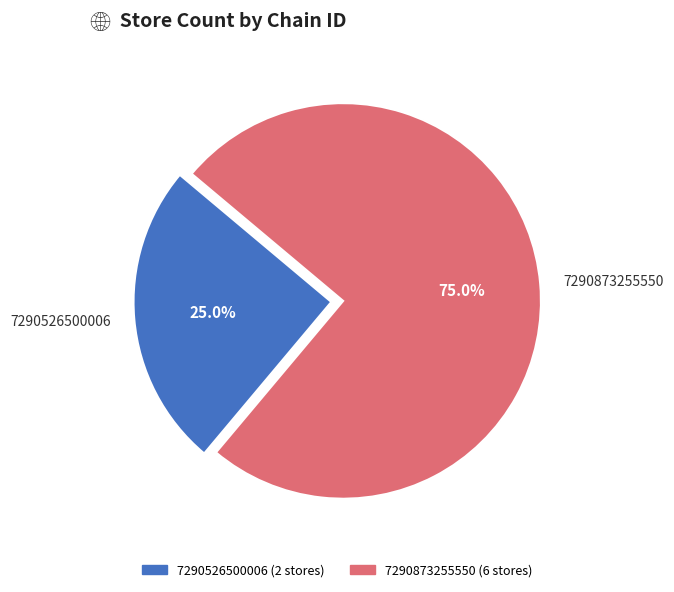

Between 7290873255550 and 7290526500006, which is larger?

7290873255550